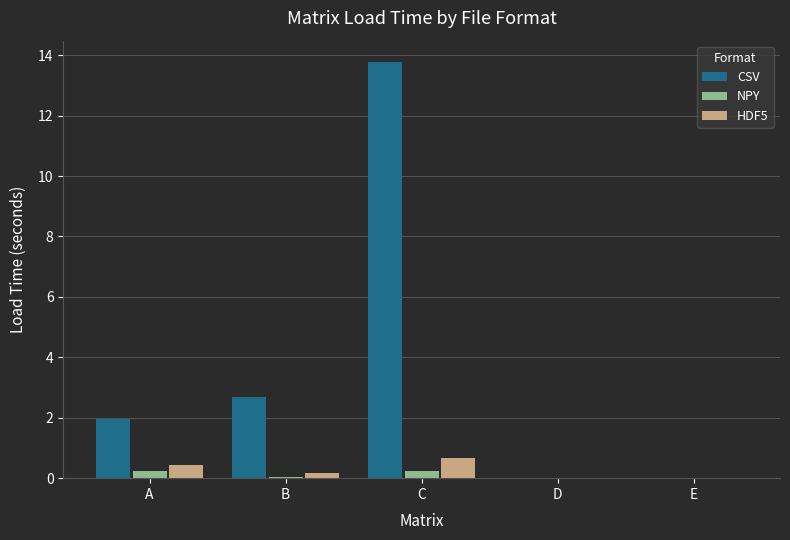

Between A and D, which series saw the biggest shift?

CSV